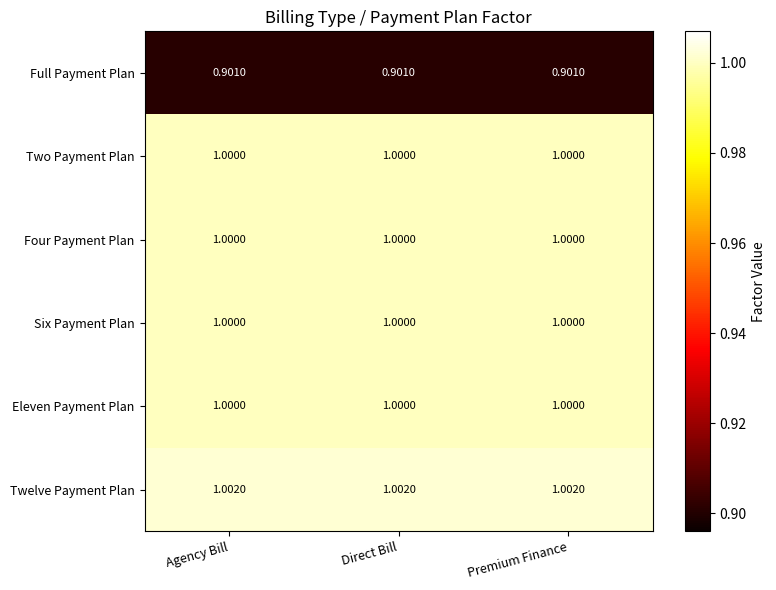

Which series has the largest total across all categories?

Twelve Payment Plan